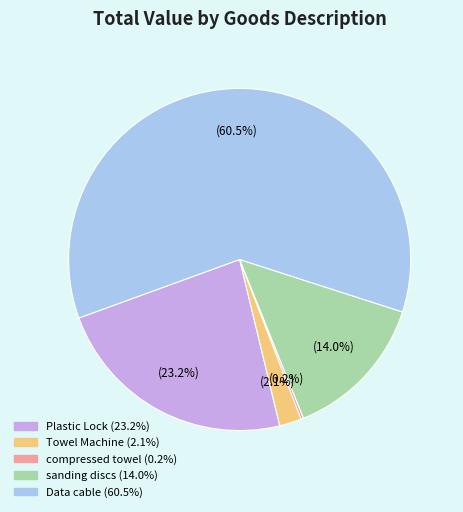

Is there any slice that represents more than half of the pie?

Yes